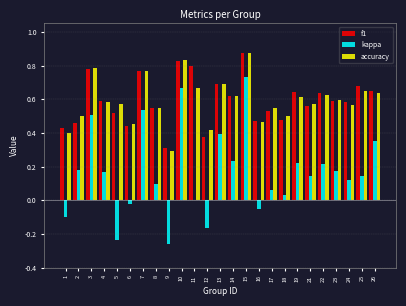

At which category is the sum across all series the highest?

15